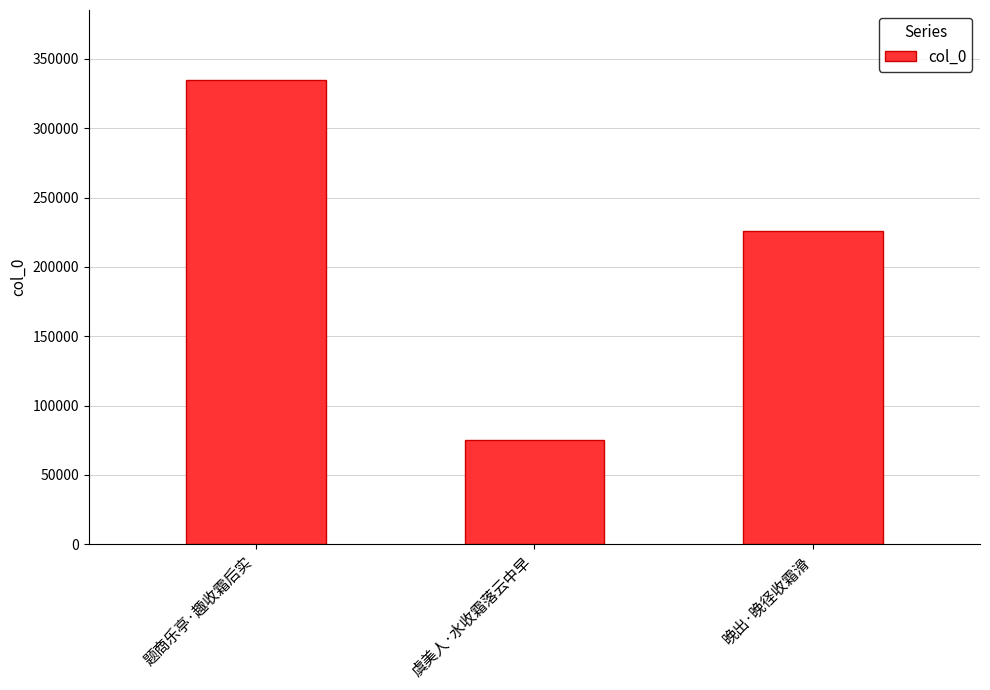

Which category has the highest value across all series?

题商乐亭·趣收霜后实